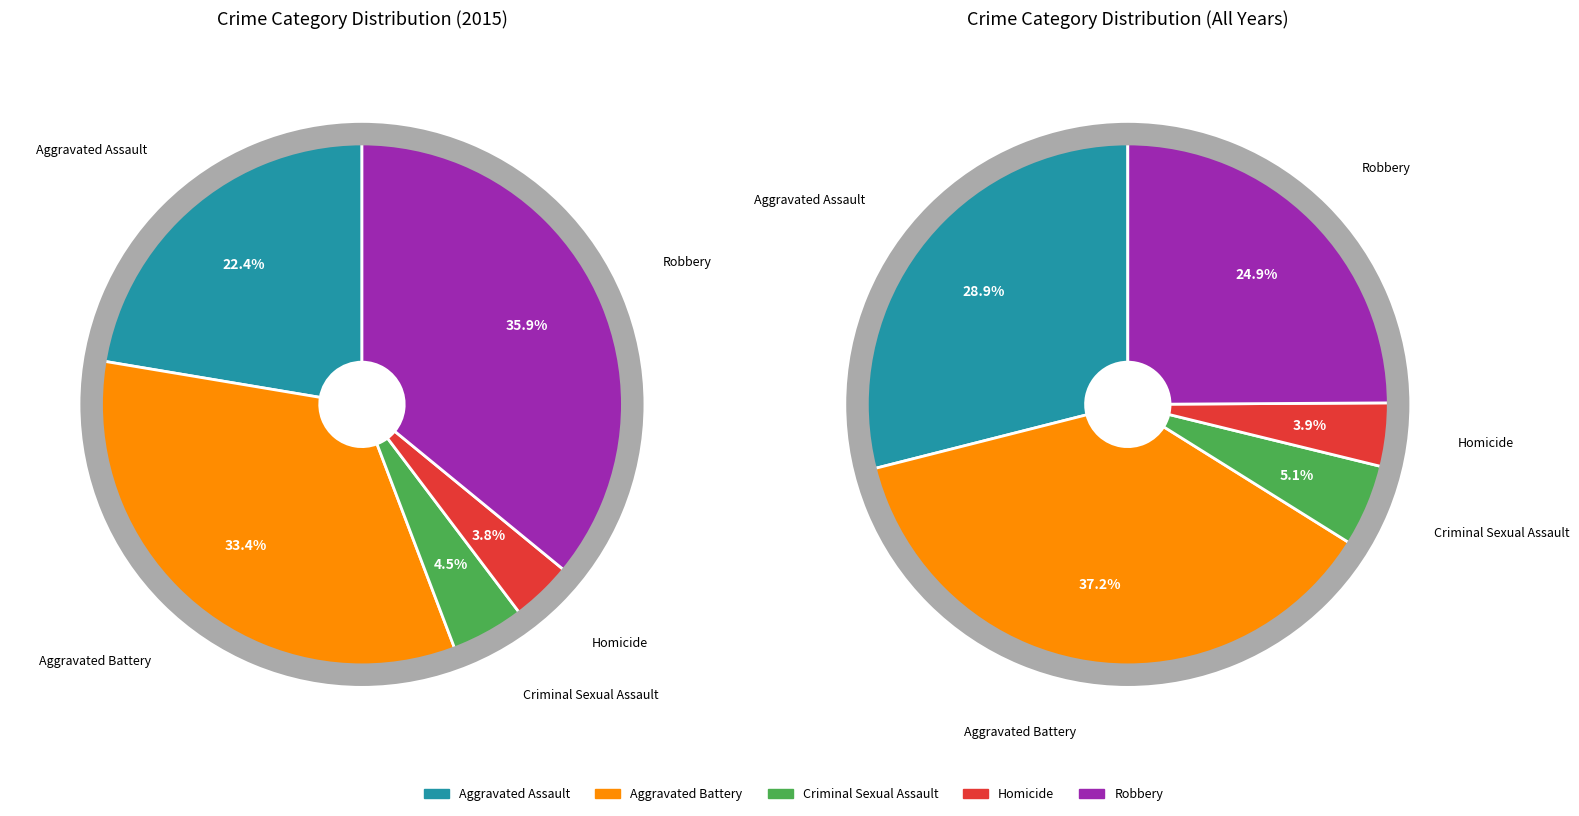

Rank the categories by value from lowest to highest.

Homicide, Criminal Sexual Assault, Aggravated Assault, Aggravated Battery, Robbery